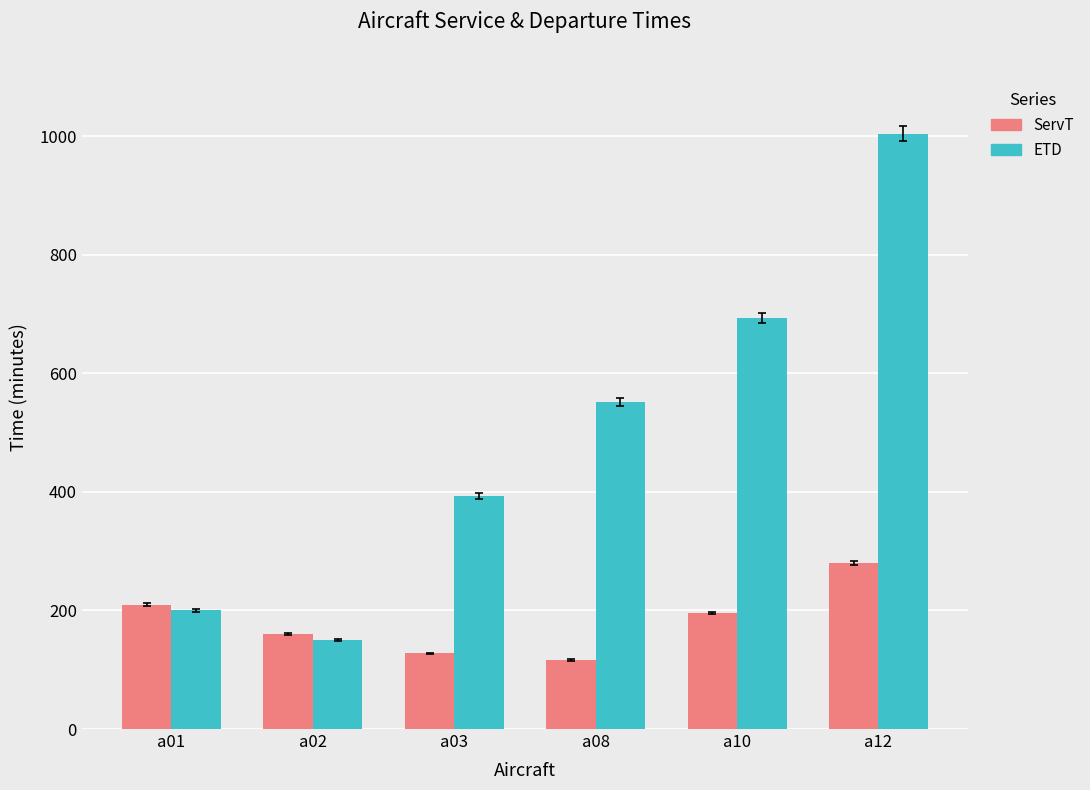

Is it true that ServT equals 89.6 at a10?

False